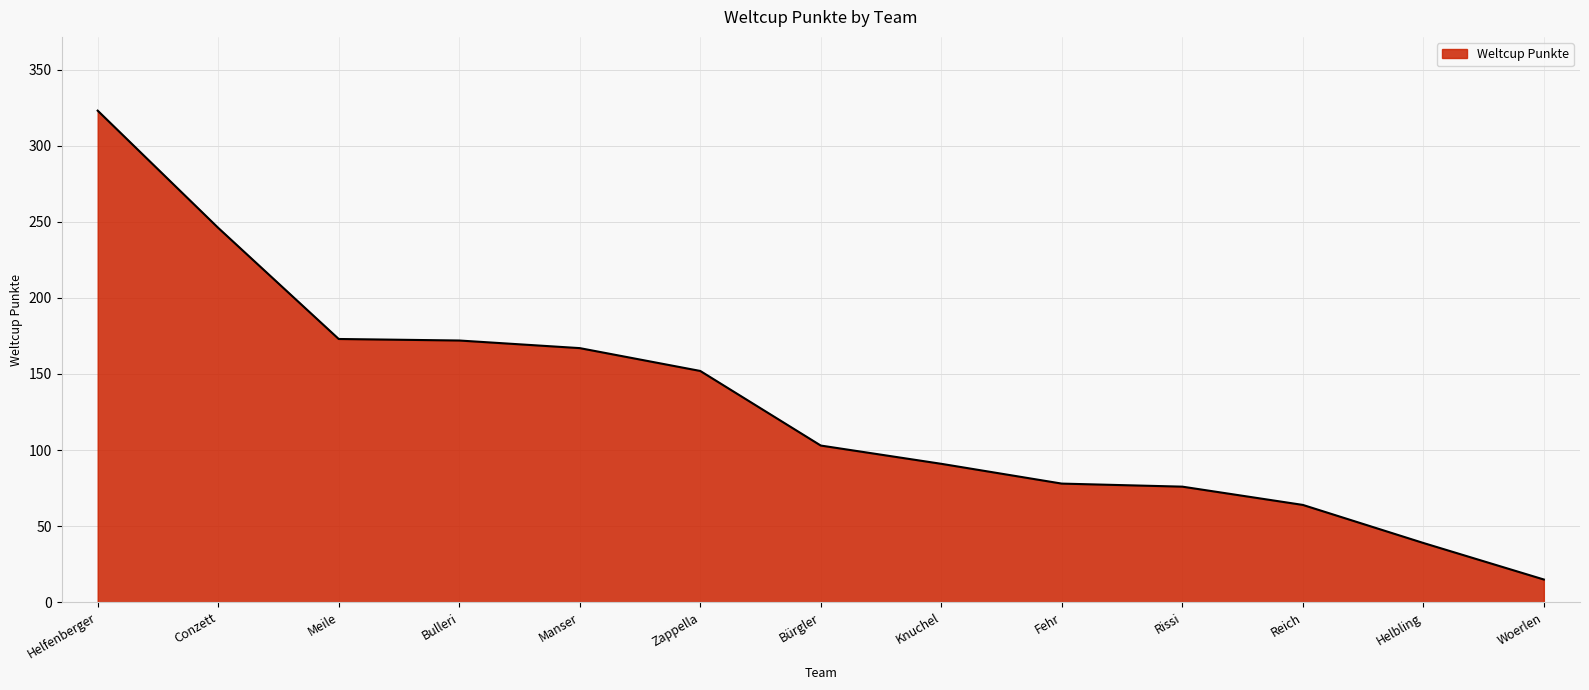

At which label does the data first exceed 103?

Helfenberger